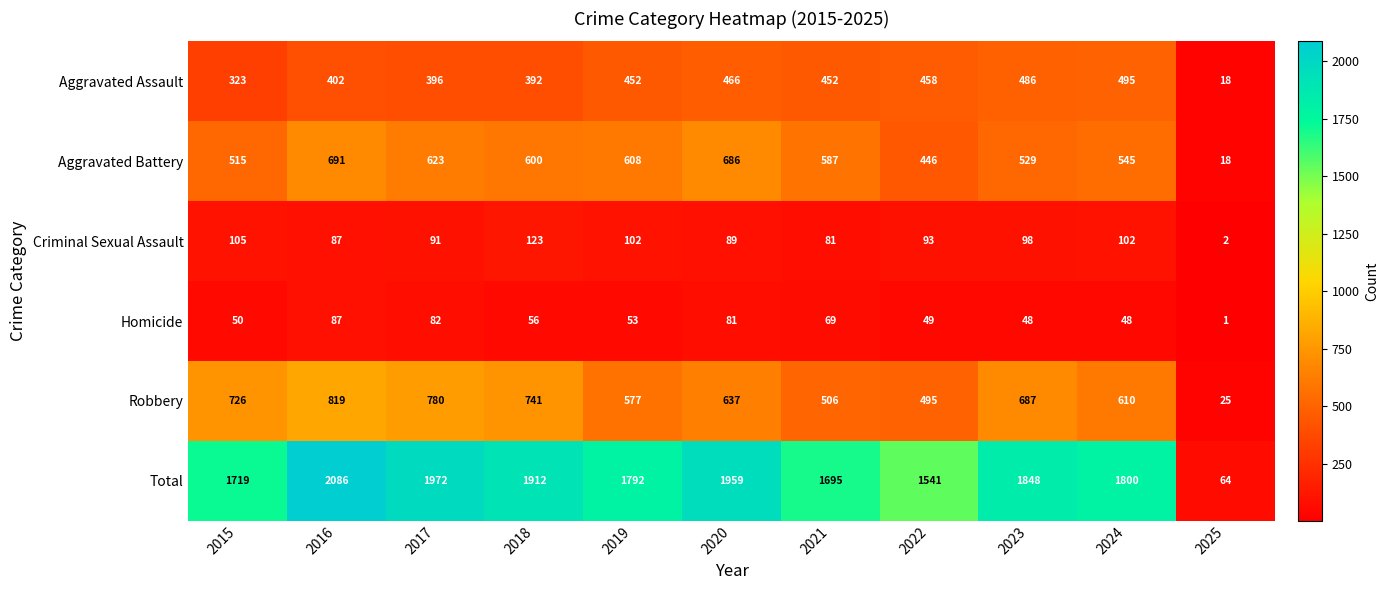

At which label does Aggravated Battery reach its minimum?

2025